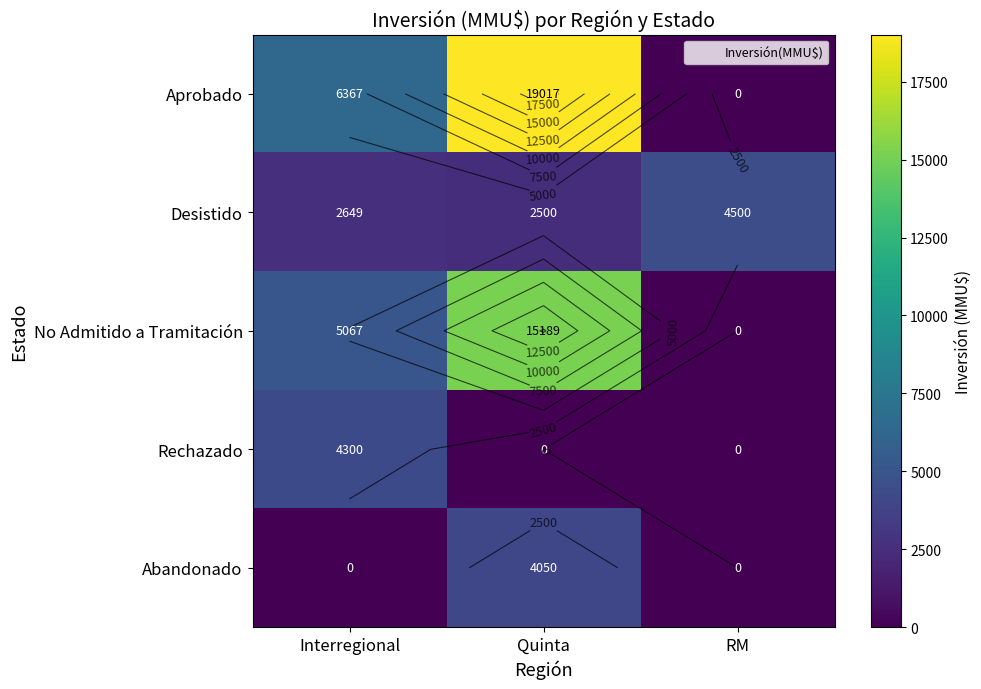

What is the total value across all series at RM?

4500